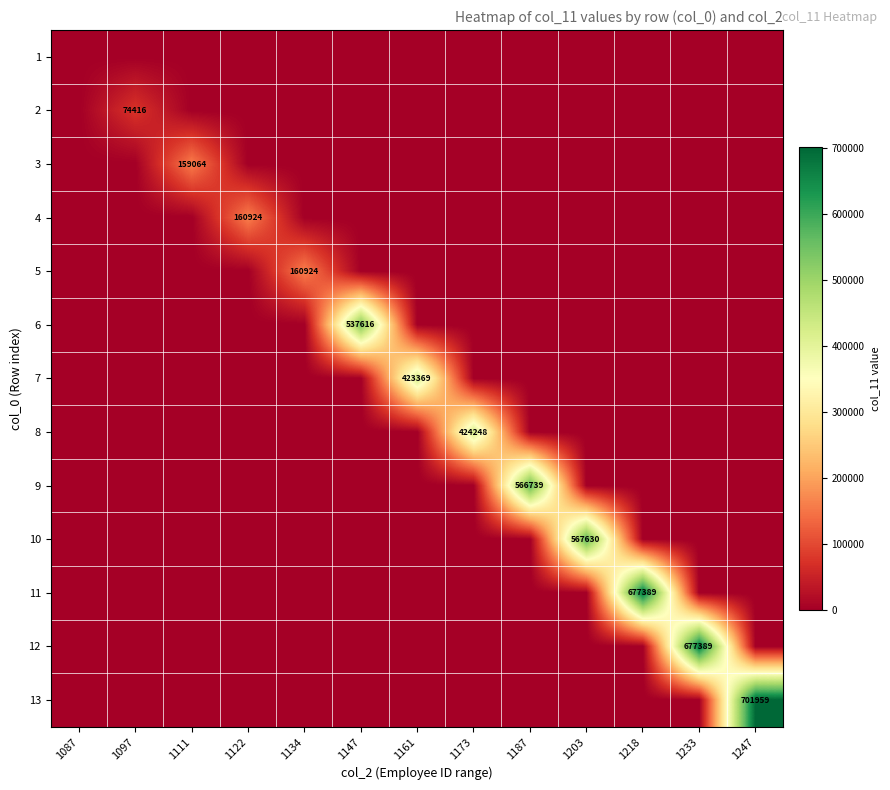

How many values in the 11 series exceed 0?

1